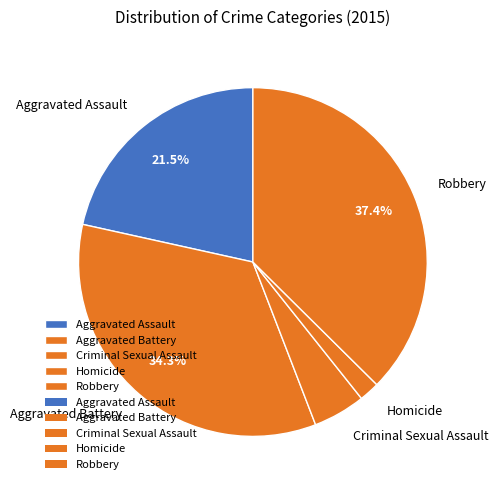

True or false: Aggravated Assault accounts for 34% of the total.

False